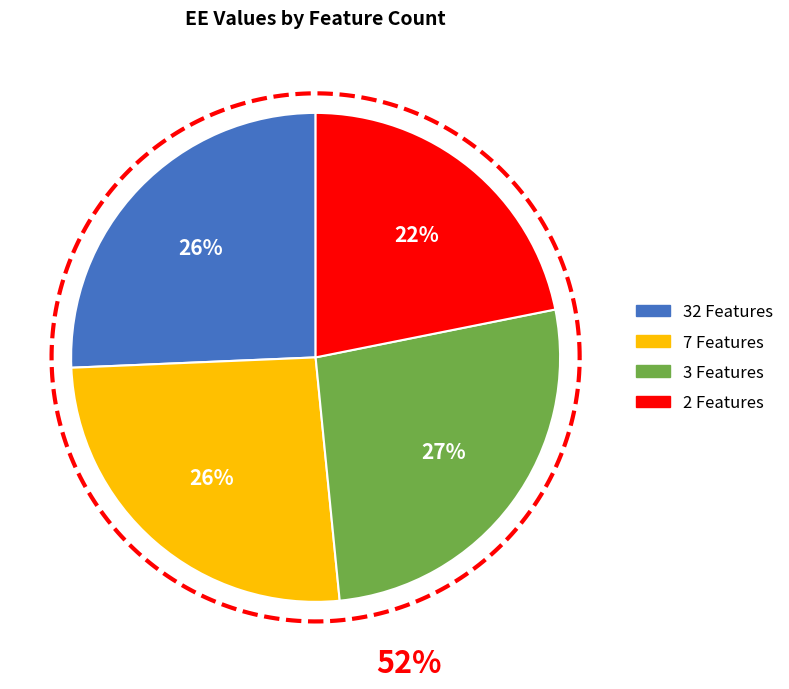

What is the largest slice in the pie chart?

3 Features